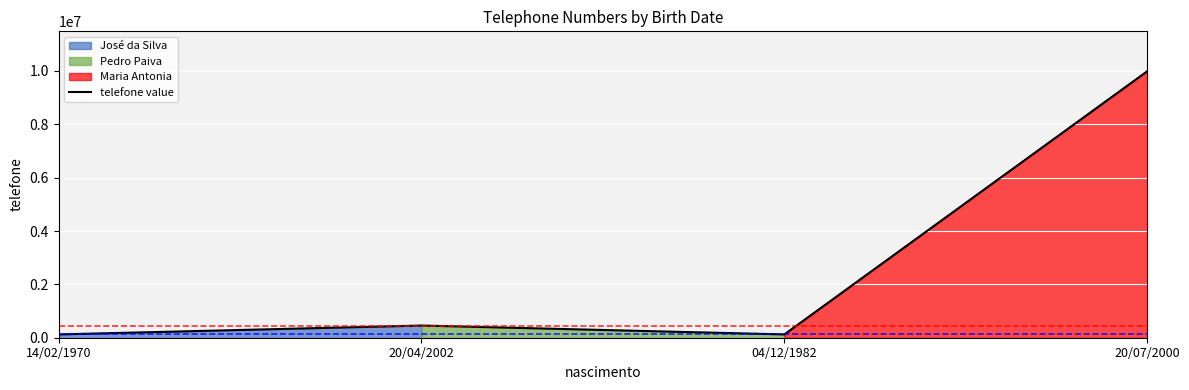

How many values exceed 456789?

1